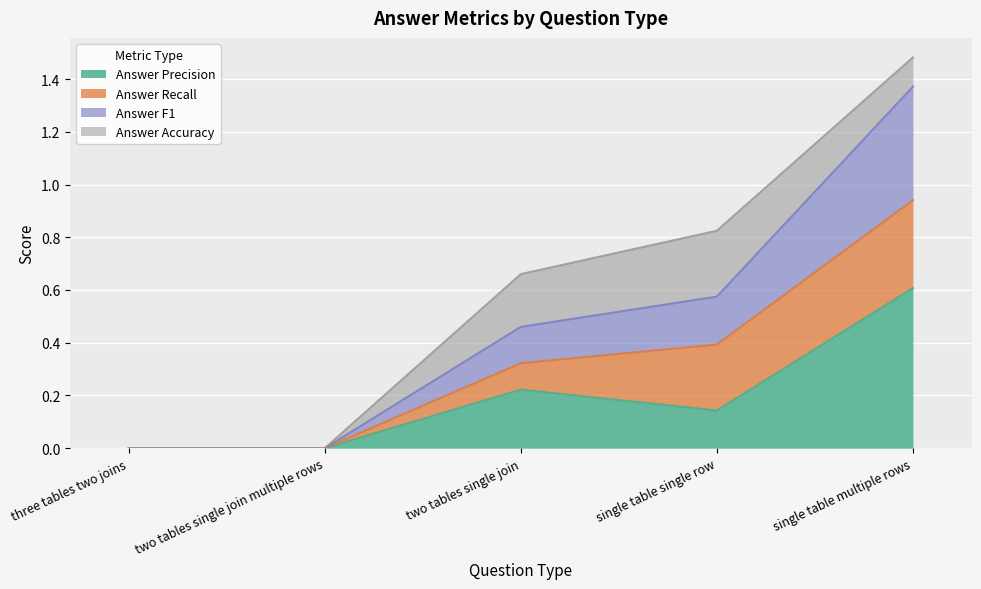

What is the difference between the Answer Precision values at single table single row and single table multiple rows?

0.5